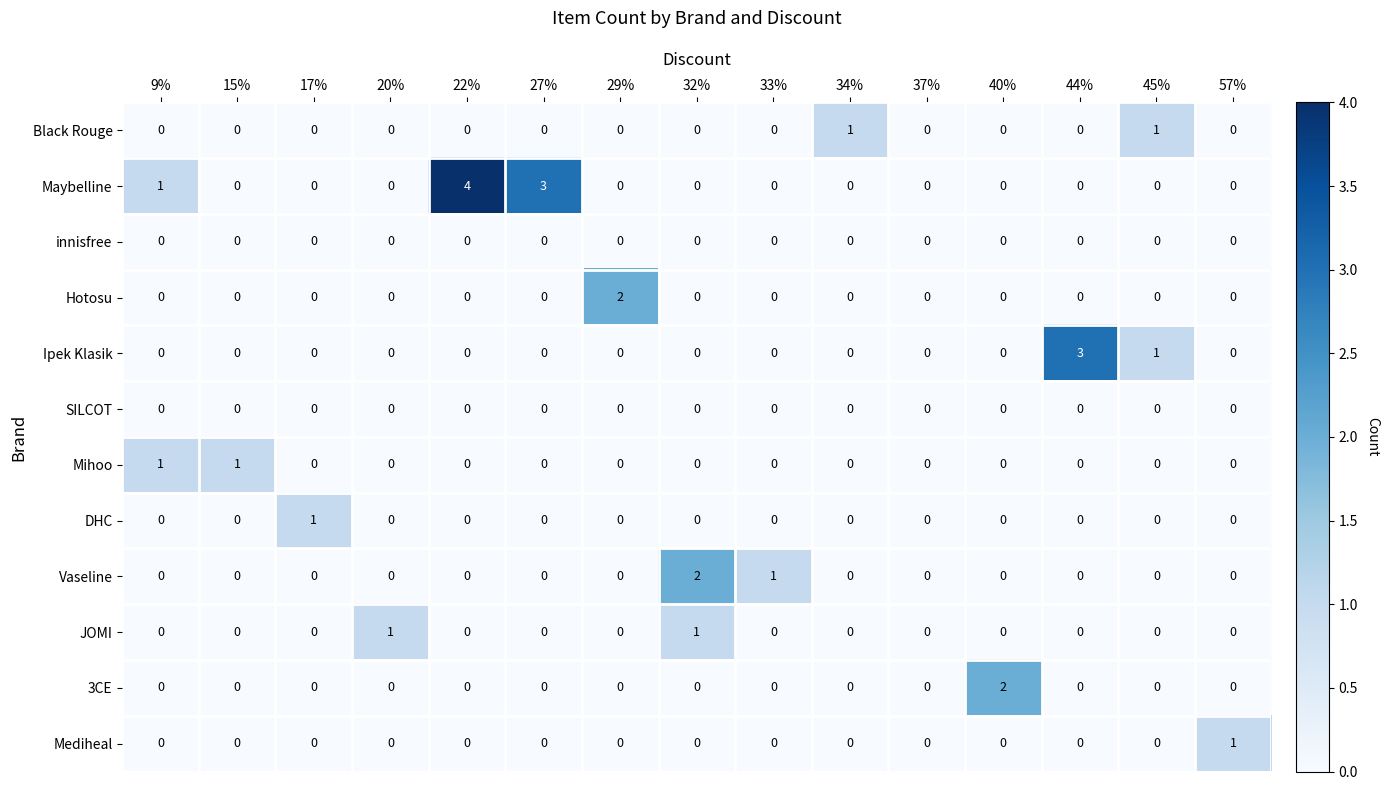

Where is Vaseline nearest to the value 1?

33%